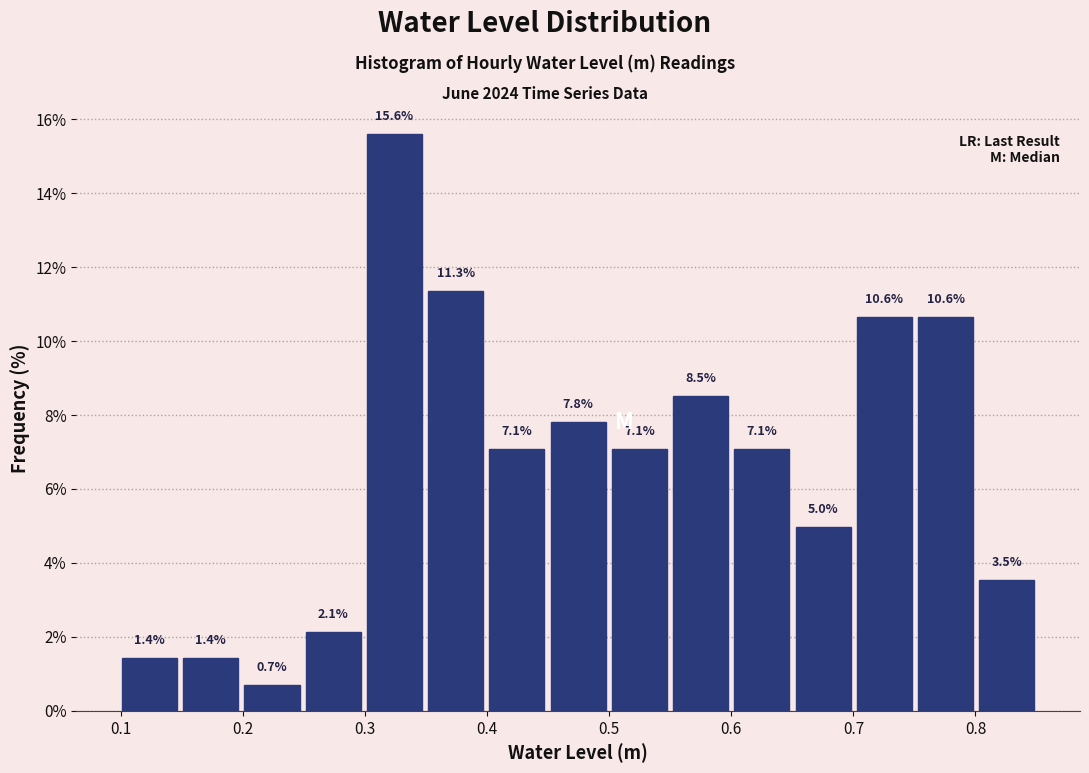

Reading left to right, transcribe this chart: for each bar, give the range it covers on the x-axis and its height. The bar edges are not printed on the chart, so give them approximately, as read against the axis.

0.10 to 0.15: 1.4
0.15 to 0.20: 1.4
0.20 to 0.25: 0.7
0.25 to 0.30: 2.1
0.30 to 0.35: 15.6
0.35 to 0.40: 11.3
0.40 to 0.45: 7.1
0.45 to 0.50: 7.8
0.50 to 0.55: 7.1
0.55 to 0.60: 8.5
0.60 to 0.65: 7.1
0.65 to 0.70: 5.0
0.70 to 0.75: 10.6
0.75 to 0.80: 10.6
0.80 to 0.85: 3.5